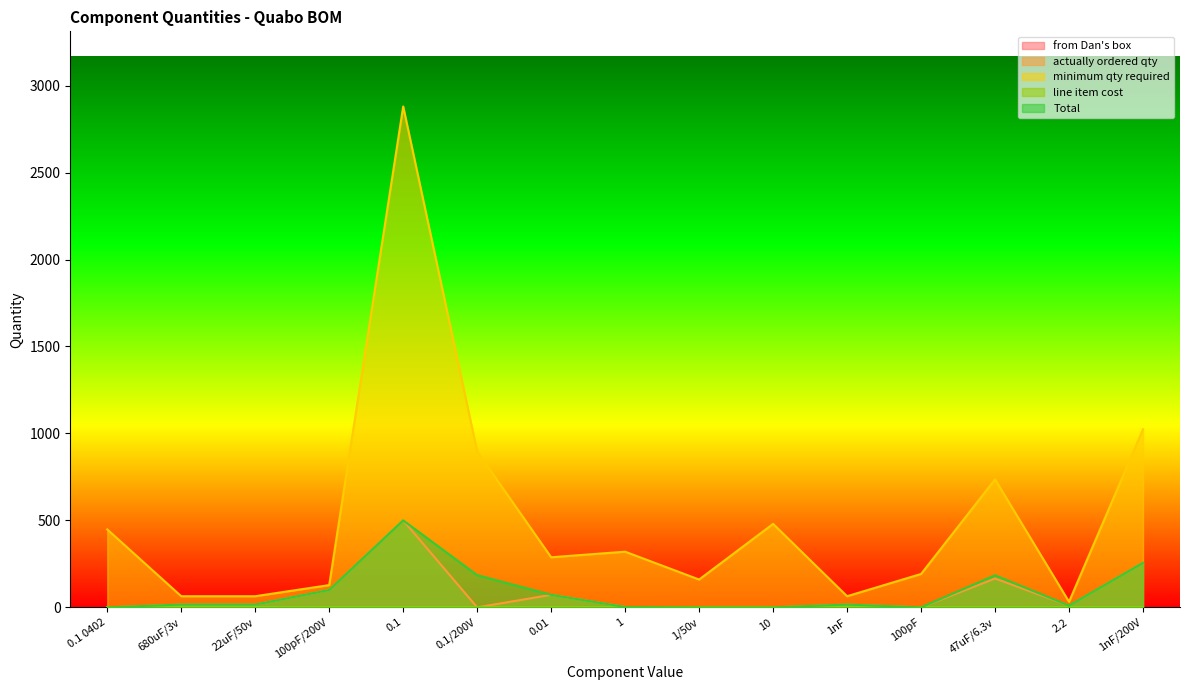

True or false: actually ordered qty has more than 2 points higher than both neighbors.

True